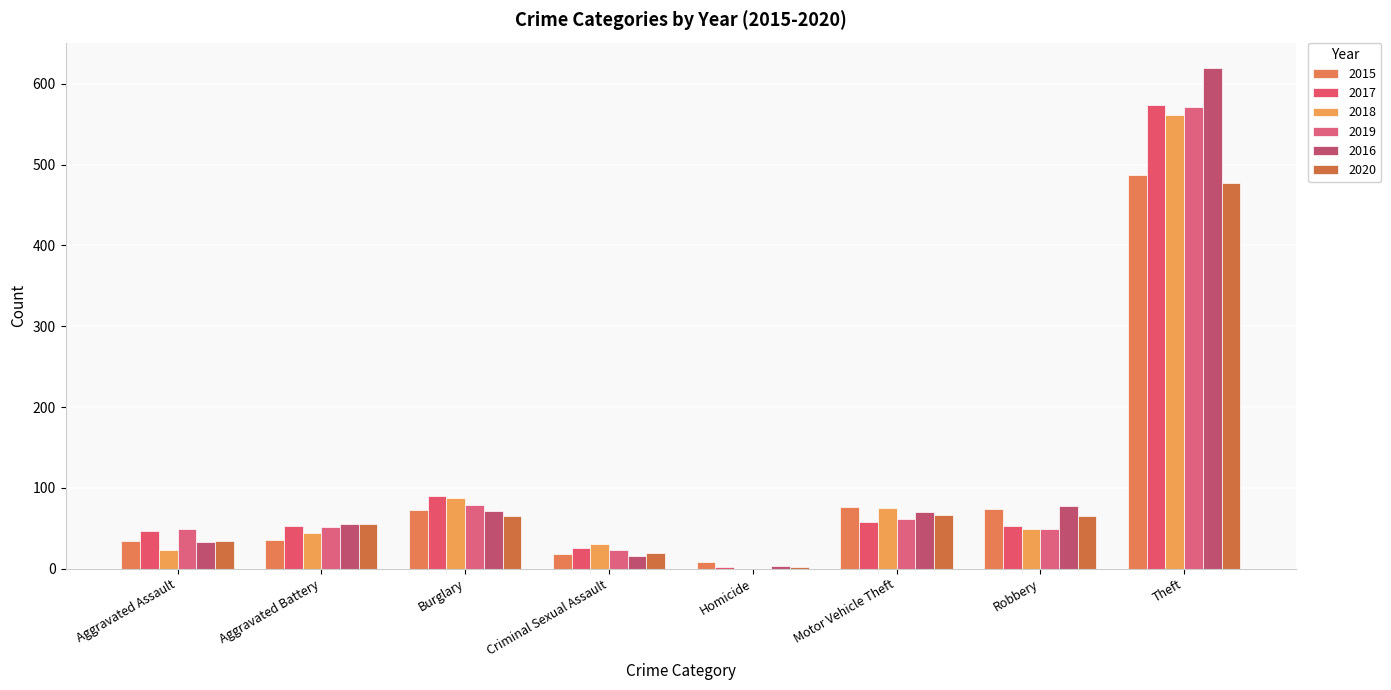

Which label corresponds to the smallest value in the chart?

Homicide